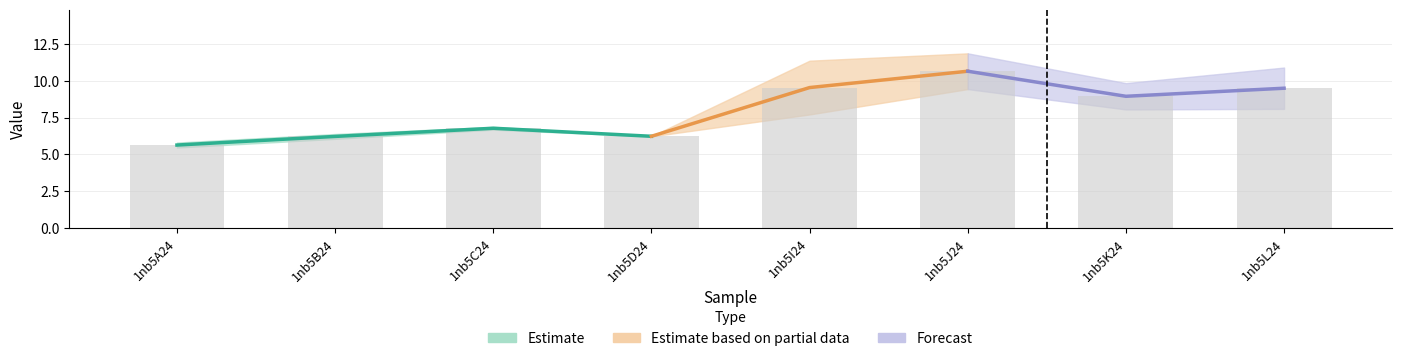

What is the difference between the maximum and second lowest values?

4.4